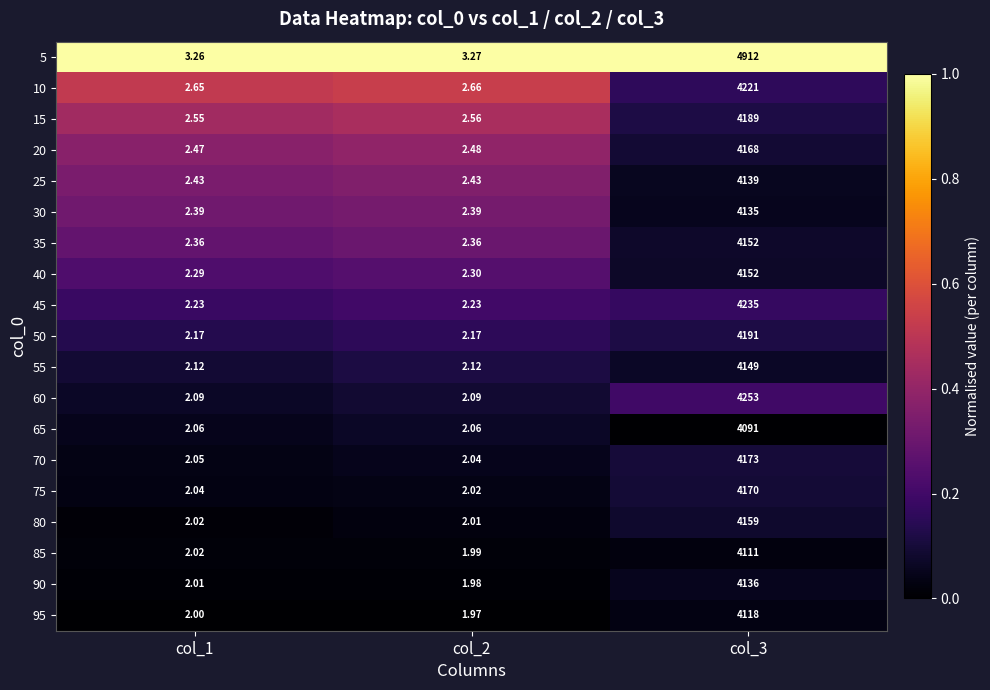

Is the value of 70 at col_2 greater than the value of 15 at col_2?

No